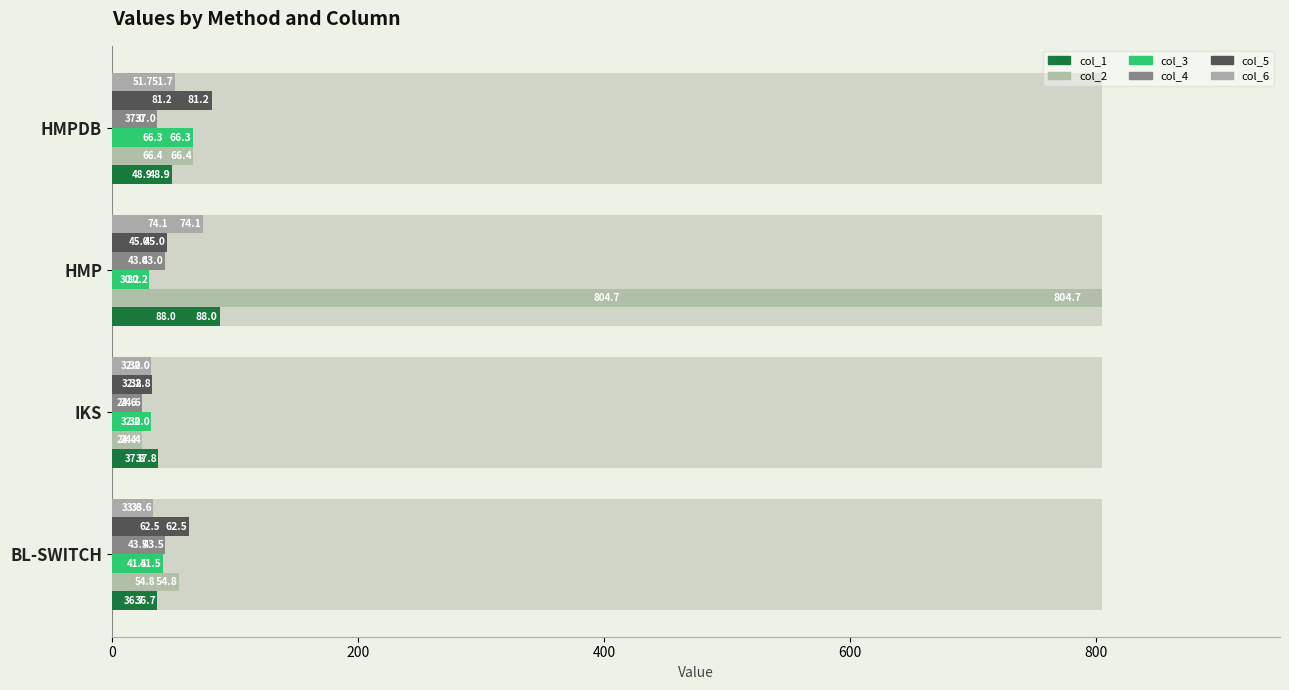

What is the difference between the second highest and minimum values in the col_2 series?

42.0